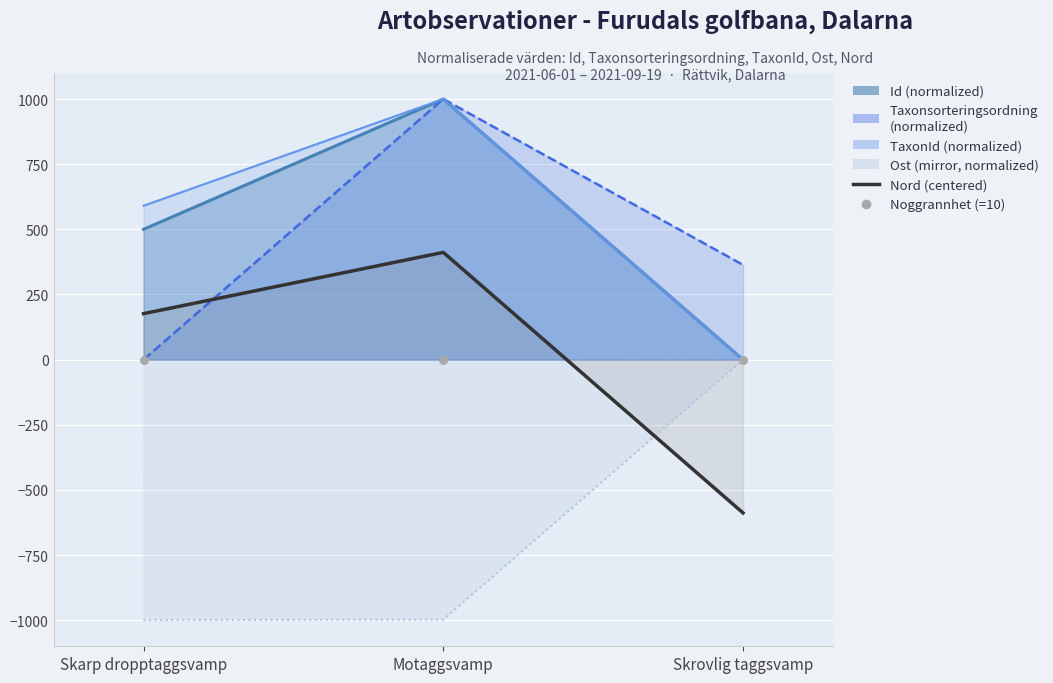

At how many categories does at least one series exceed 62?

2